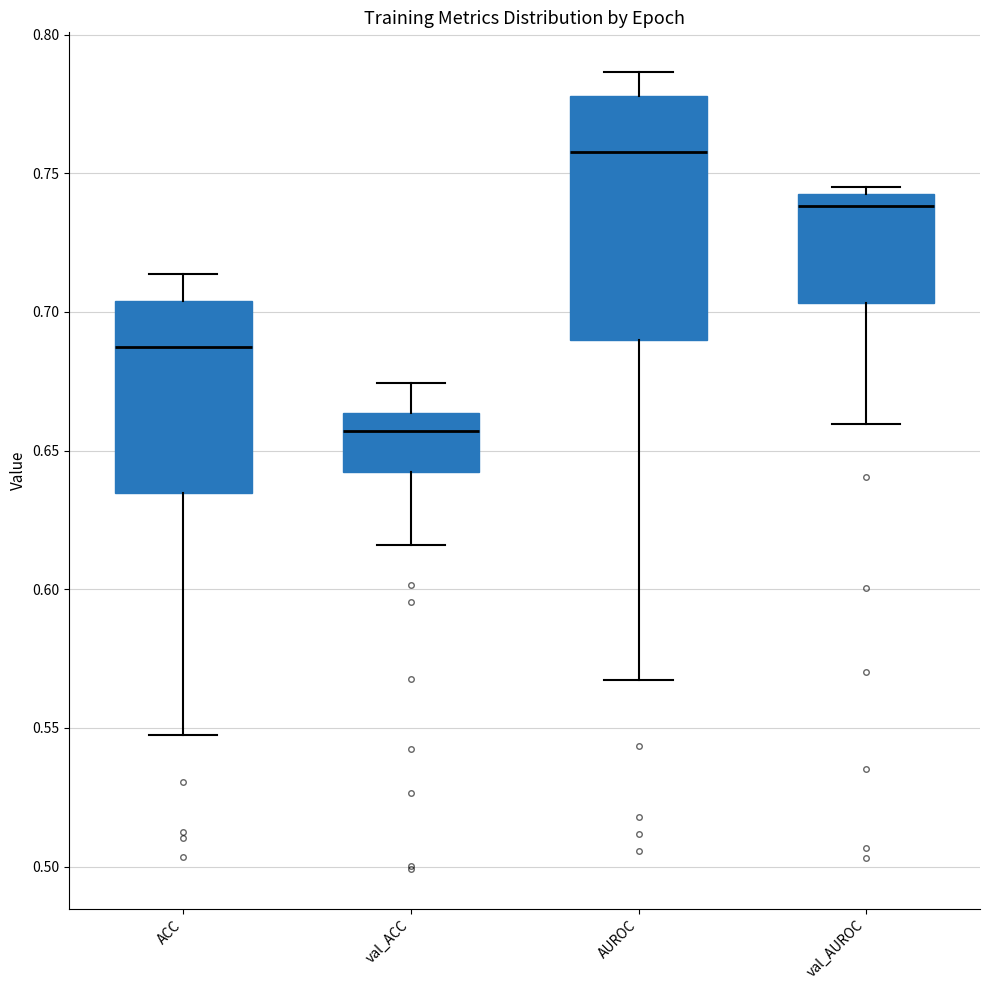

Reading left to right, transcribe this box plot: for each box, give where its median line is, the range the box spans, and where its two whiskers end, as read against the y-axis. The values are not printed on the chart, so give them approximately, as read against the axis.

ACC: median 0.685, box 0.635 to 0.705, whiskers 0.545 to 0.715
val_ACC: median 0.655, box 0.640 to 0.665, whiskers 0.615 to 0.675
AUROC: median 0.760, box 0.690 to 0.780, whiskers 0.565 to 0.785
val_AUROC: median 0.740 (just below the box's upper edge), box 0.705 to 0.740, whiskers 0.660 to 0.745